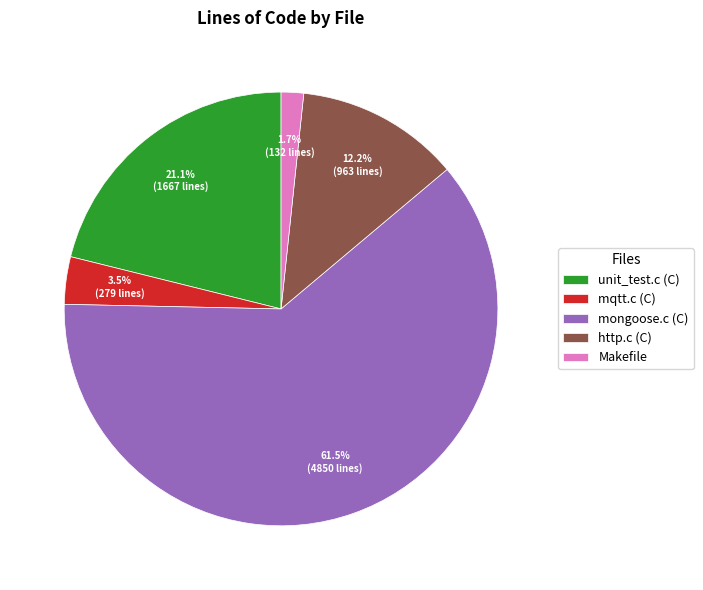

Is mongoose.c (C) the majority of the pie?

Yes